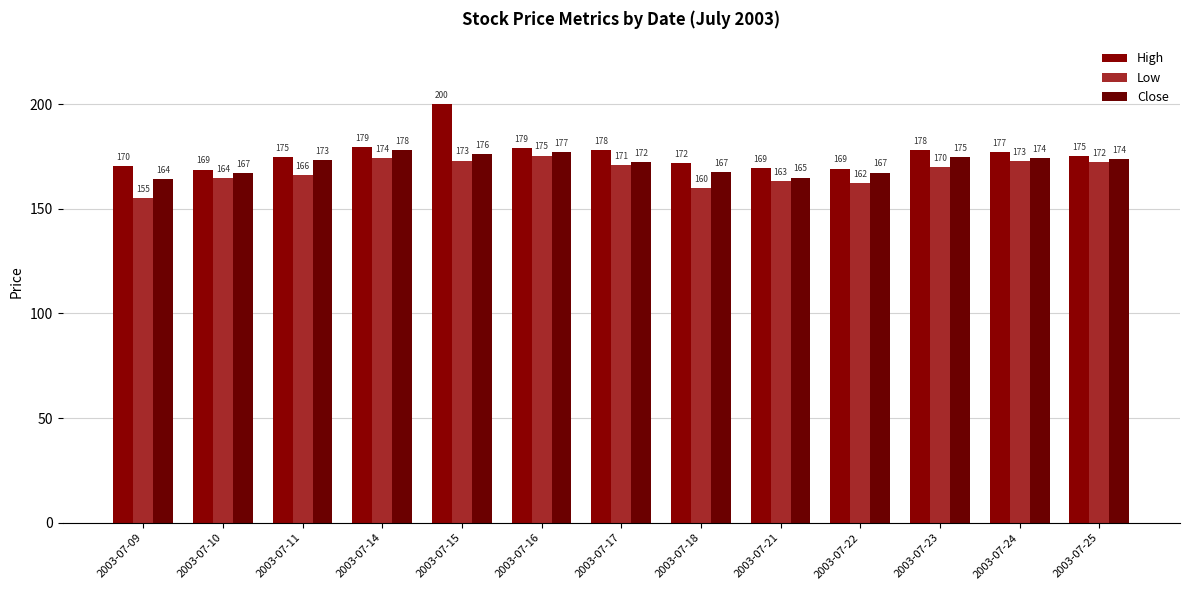

Is the value of Low at 2003-07-17 greater than the value of Close at 2003-07-16?

No